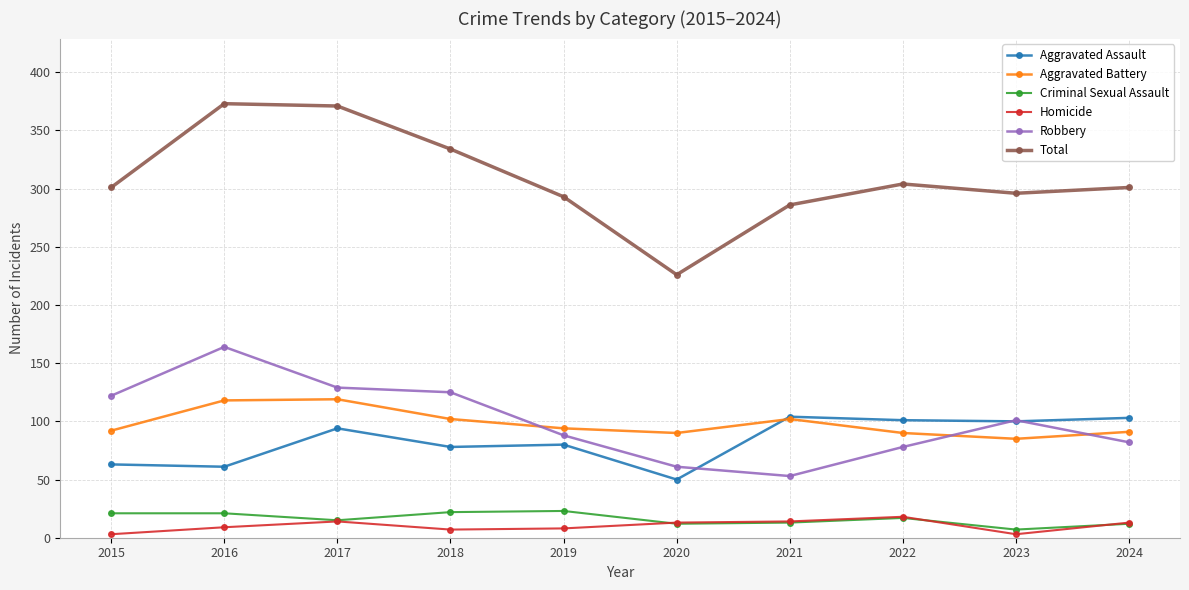

What is the difference between the Criminal Sexual Assault values at 2017 and 2016?

6